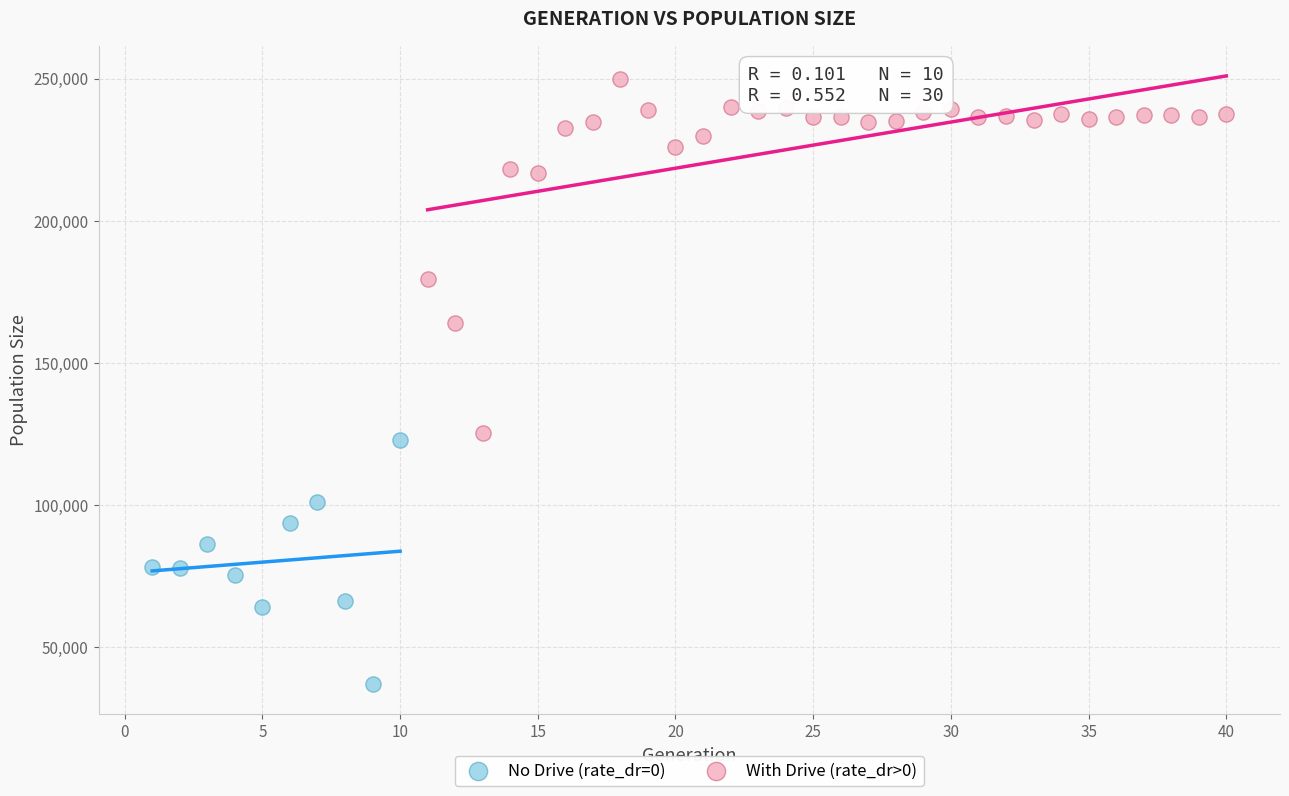

Which series contains the highest Y value?

With Drive (rate_dr>0)